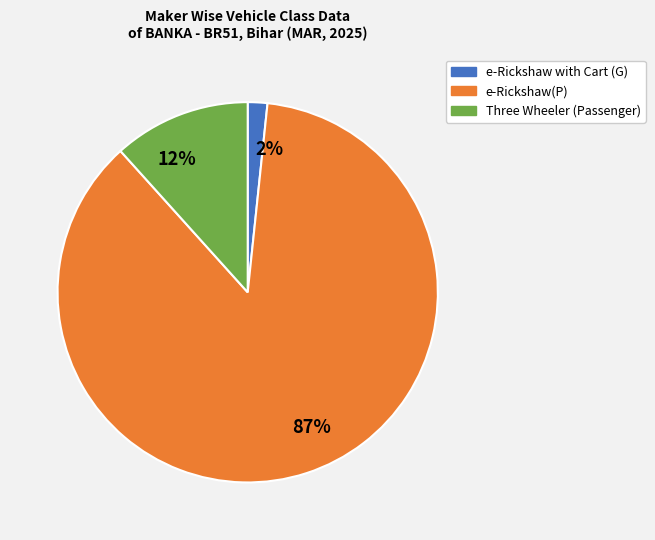

Is the sum of 2% and 12% greater than half?

No